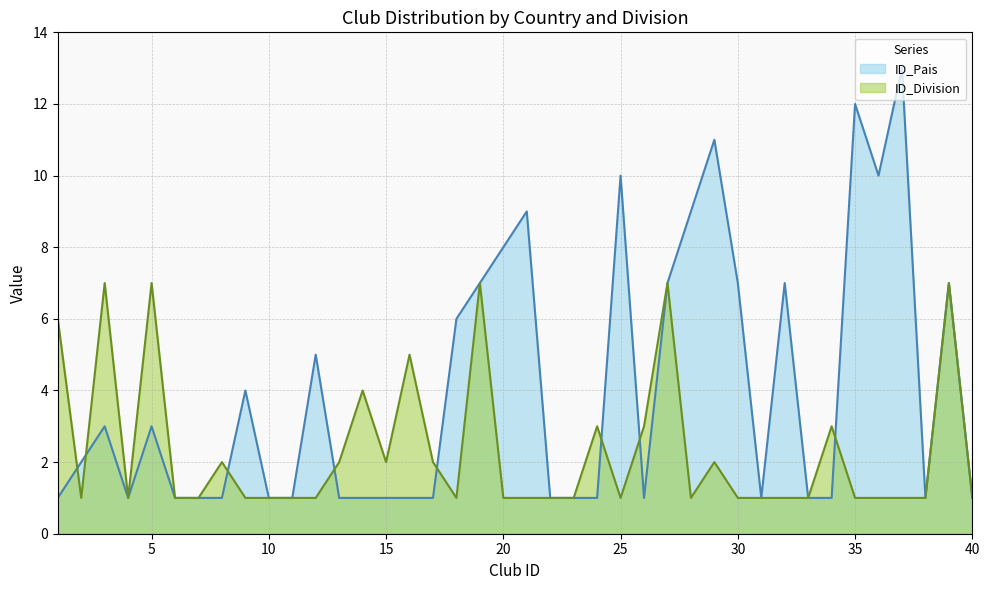

Does the chart display data point markers on the line(s)?

No